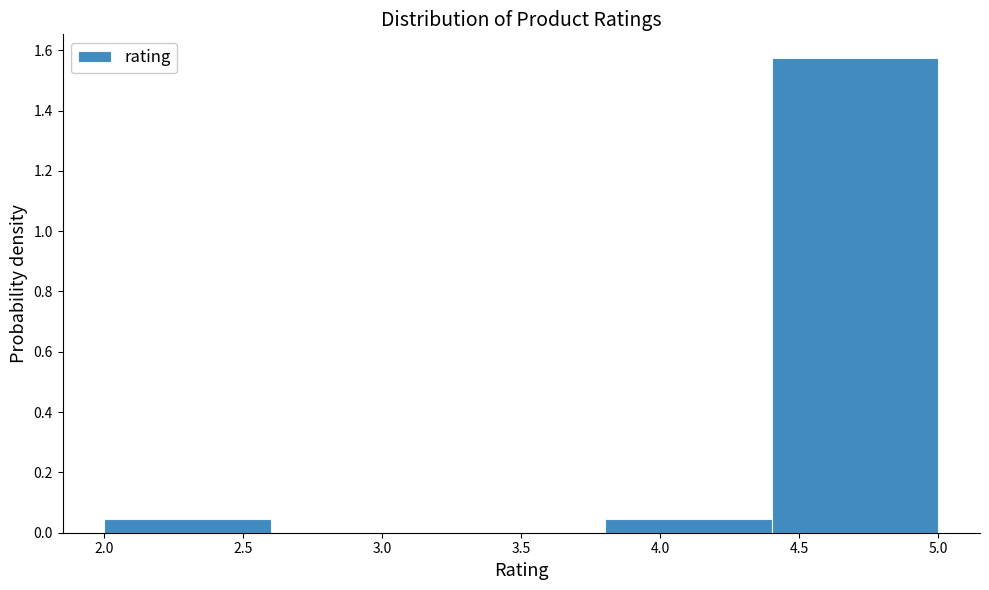

Reading left to right, transcribe this chart: for each bar, give the range it covers on the x-axis and its height. The values are not printed on the chart, so give them approximately, as read against the axis.

2.0 to 2.6: 0.04
2.6 to 3.2: 0
3.2 to 3.8: 0
3.8 to 4.4: 0.04
4.4 to 5.0: 1.58